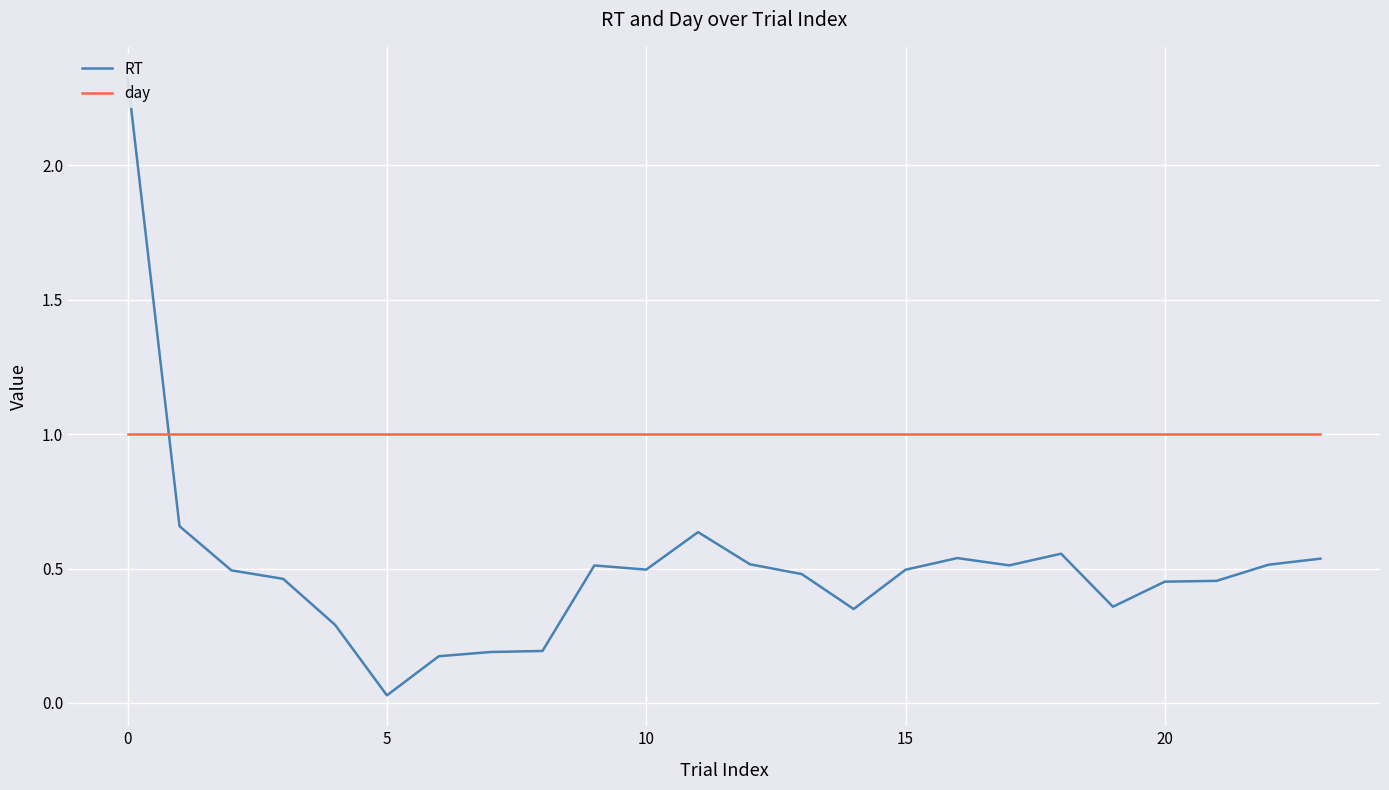

What is the label of the 21st point from the left?

20